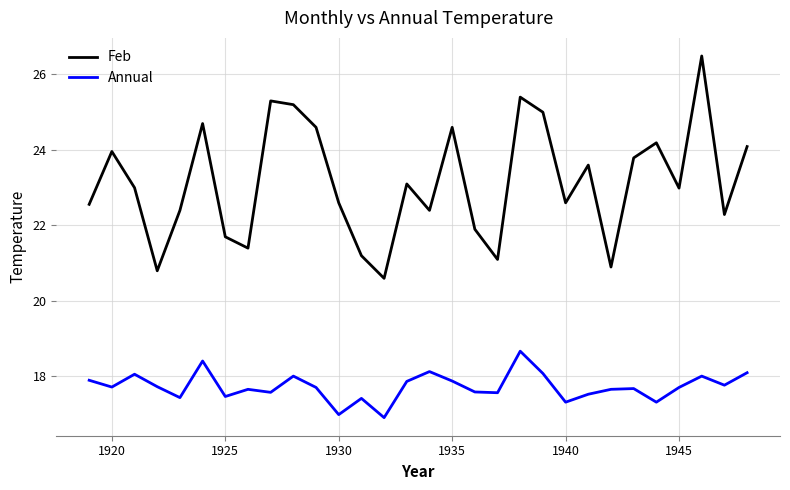

What is the minimum value shown in the chart?

16.9